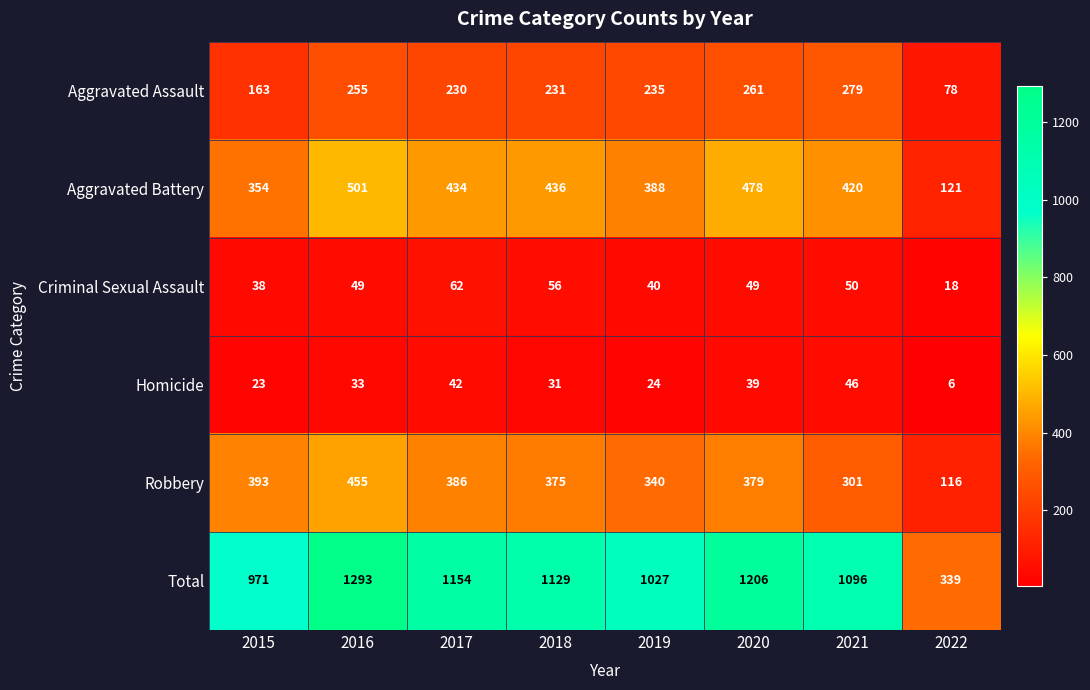

At which label is Aggravated Battery closest to 311?

2015